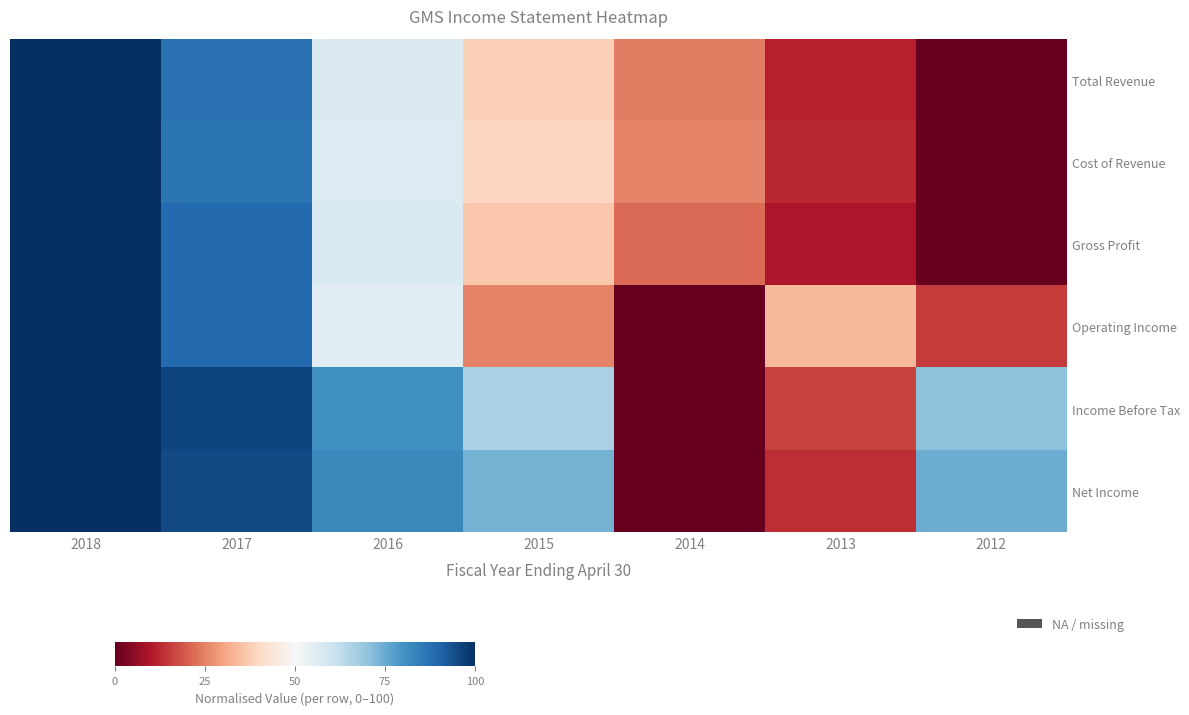

What is the maximum value shown in the chart?

100.0